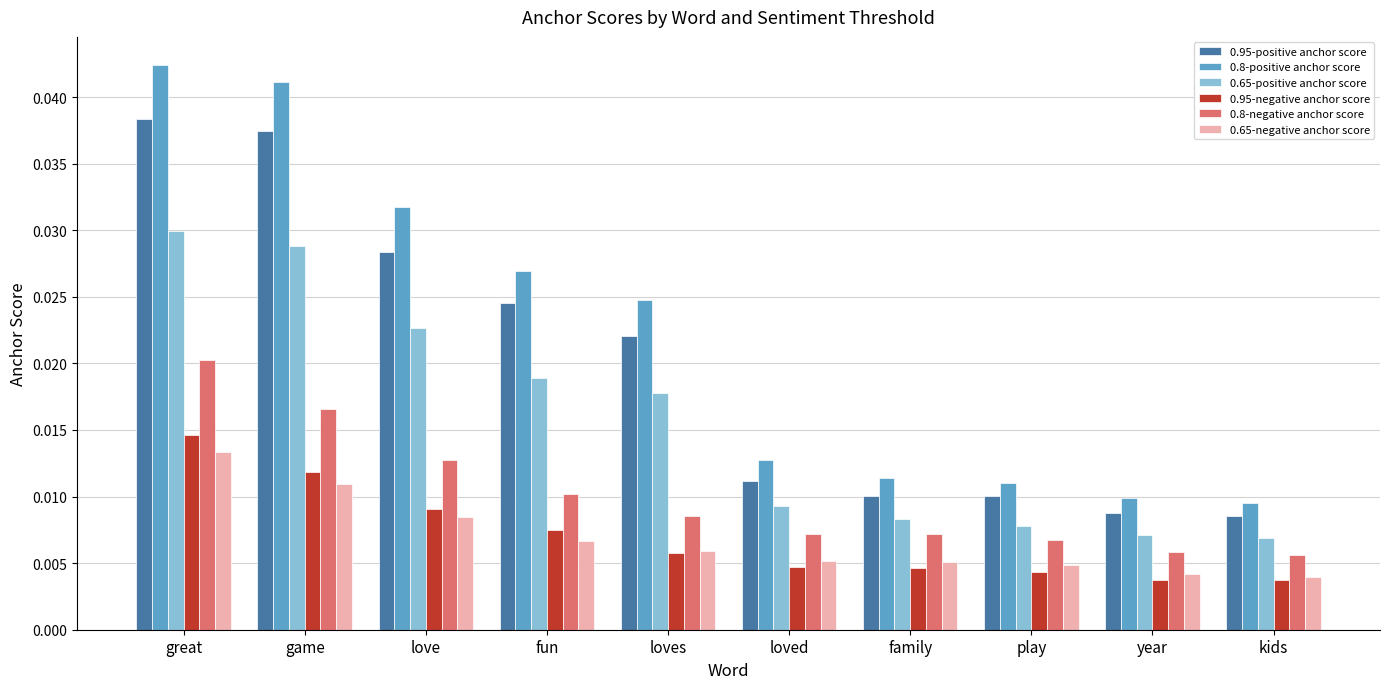

At which category is the sum across all series the highest?

great